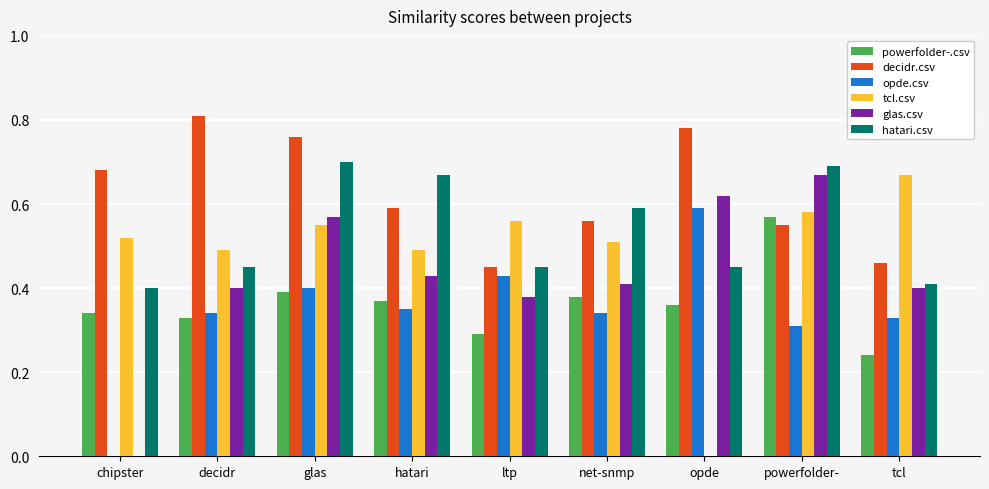

What is the total value across all series at decidr?

2.8